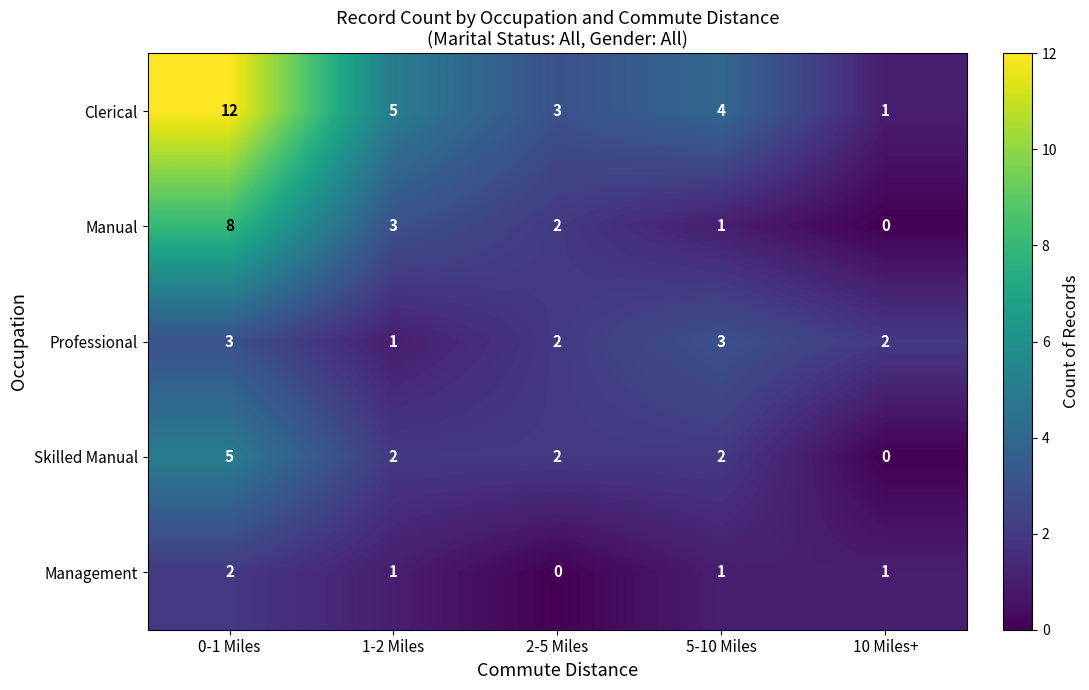

What is the sum of all Manual values?

14